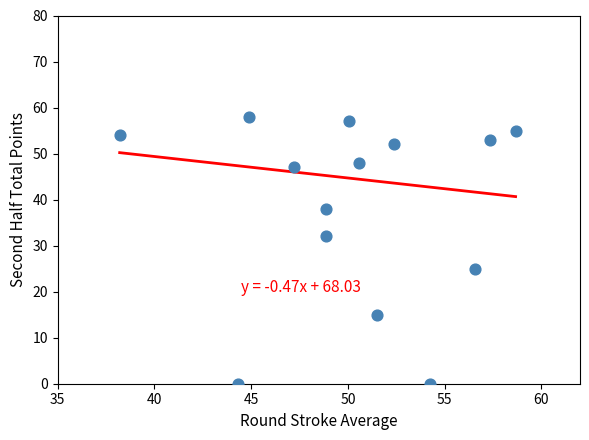

What Y value in the scatter plot is closest to 29?

32